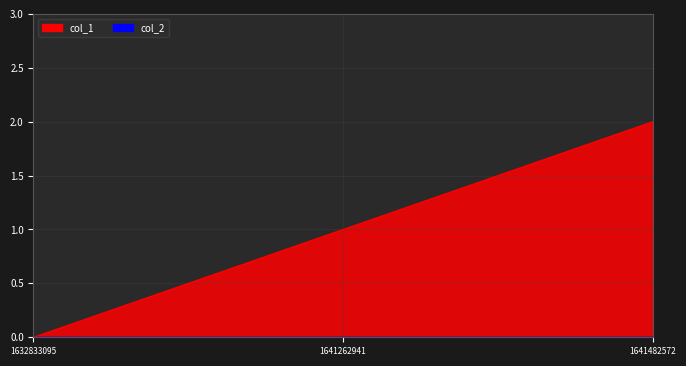

How many categories are shown in the chart?

3